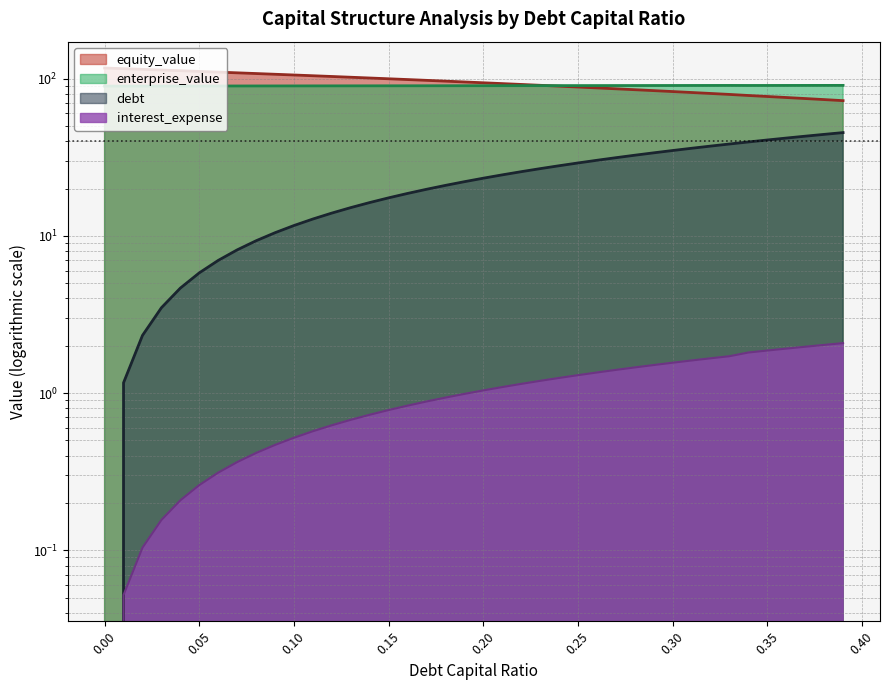

List the series in order of their peak value, lowest first.

interest_expense, debt, enterprise_value, equity_value